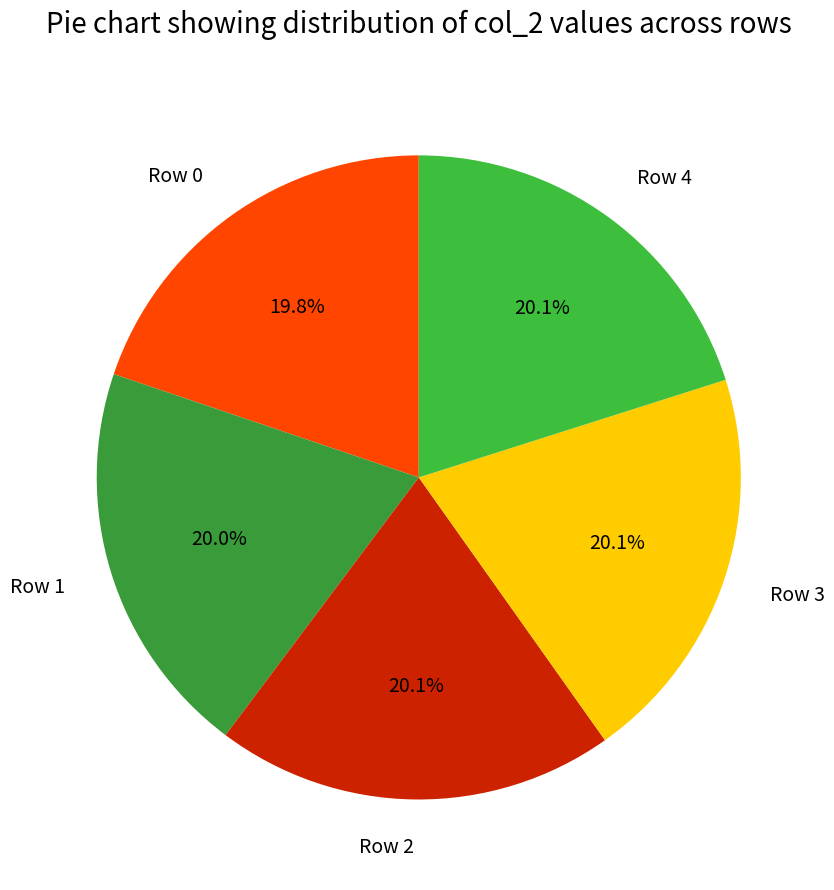

How many segments does this pie chart have?

5